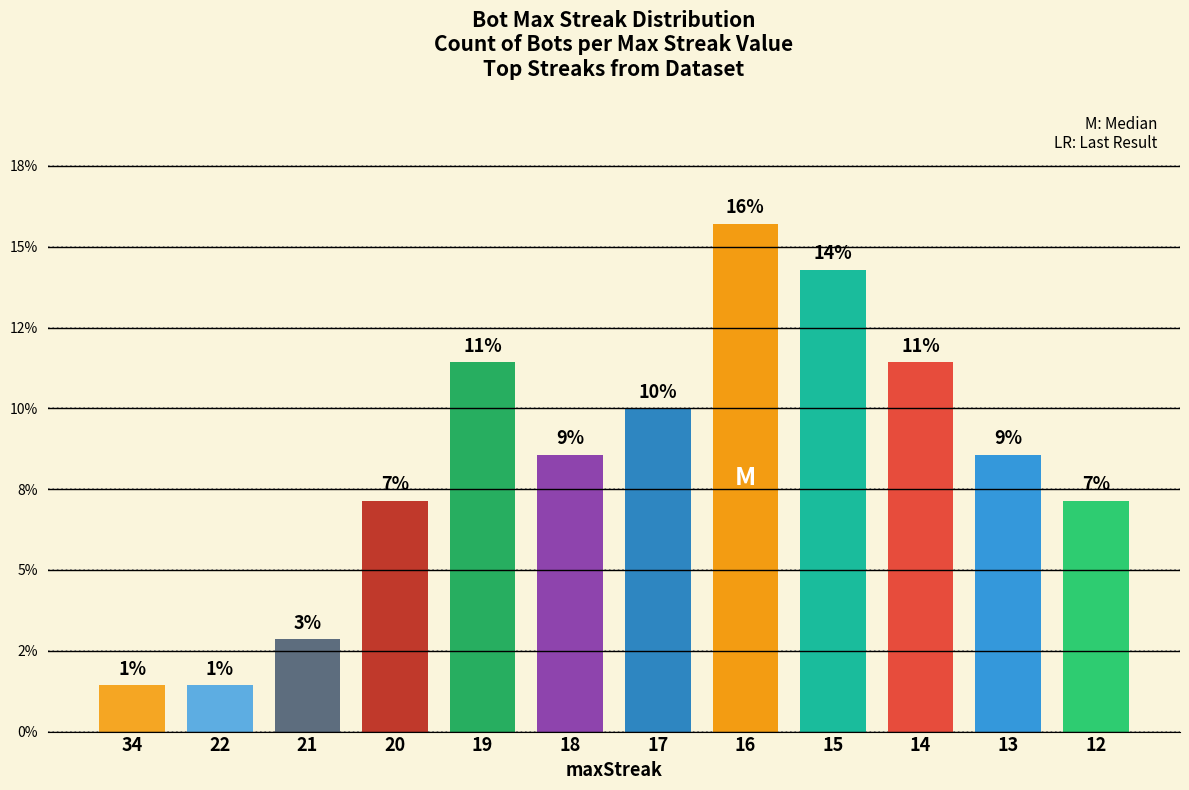

What is the value of the 10th bar from the left?

0.1